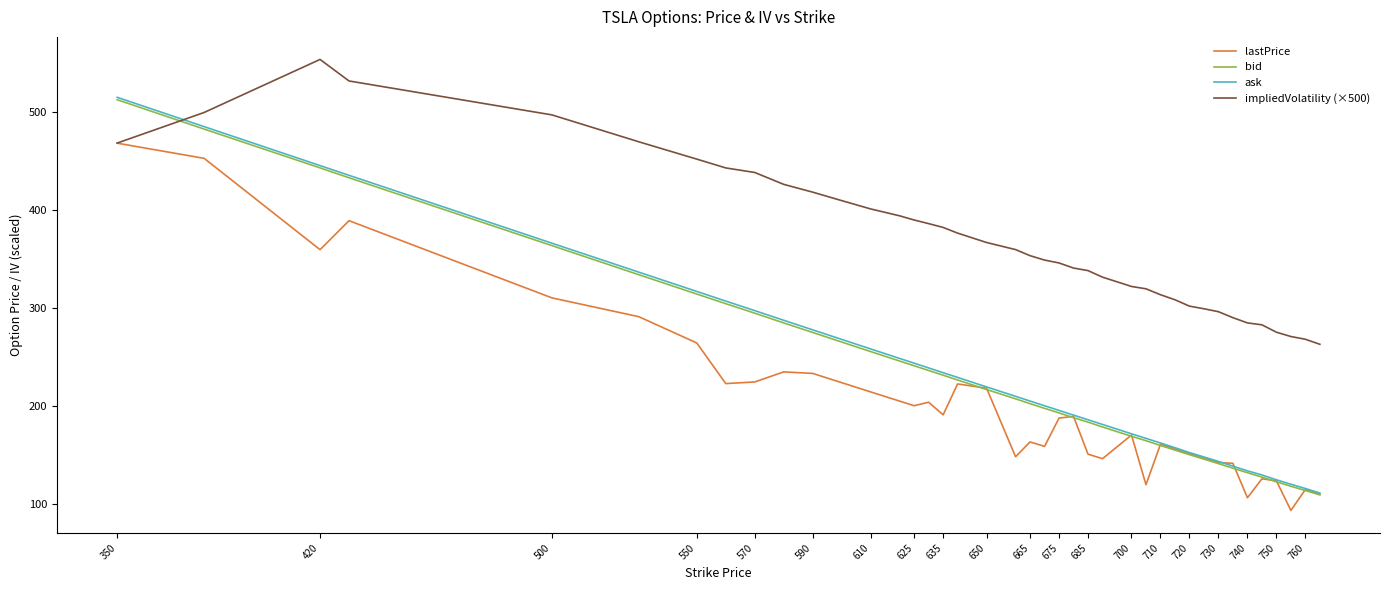

Which series ends up on top after the final intersection of impliedVolatility (×500) and bid?

impliedVolatility (×500)